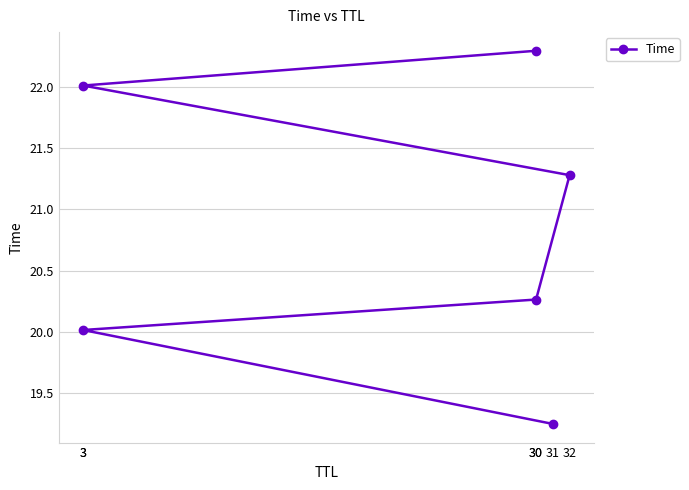

What is the sum of all values?

125.1